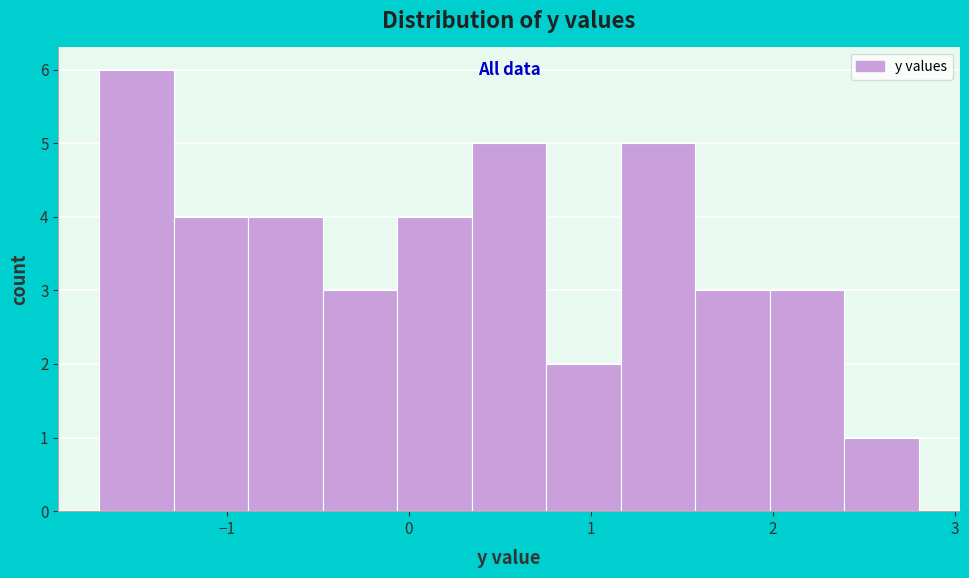

Reading left to right, list every bar in this chart as the range it spans on the x-axis followed by its height. Neither the bar edges nor the heights are printed on the chart, so give them approximately, as read against the axes.

-1.7 to -1.3: 6
-1.3 to -0.9: 4
-0.9 to -0.5: 4
-0.5 to -0.1: 3
-0.1 to 0.3: 4
0.3 to 0.8: 5
0.8 to 1.2: 2
1.2 to 1.6: 5
1.6 to 2.0: 3
2.0 to 2.4: 3
2.4 to 2.8: 1